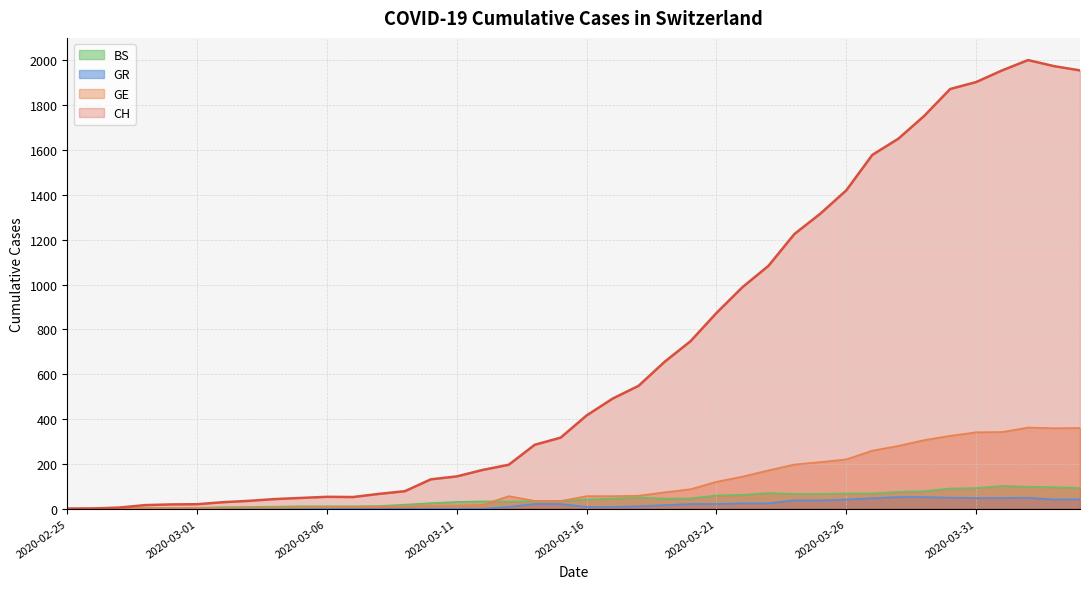

The value of CH at 2020-03-21 is 873. True or false?

True